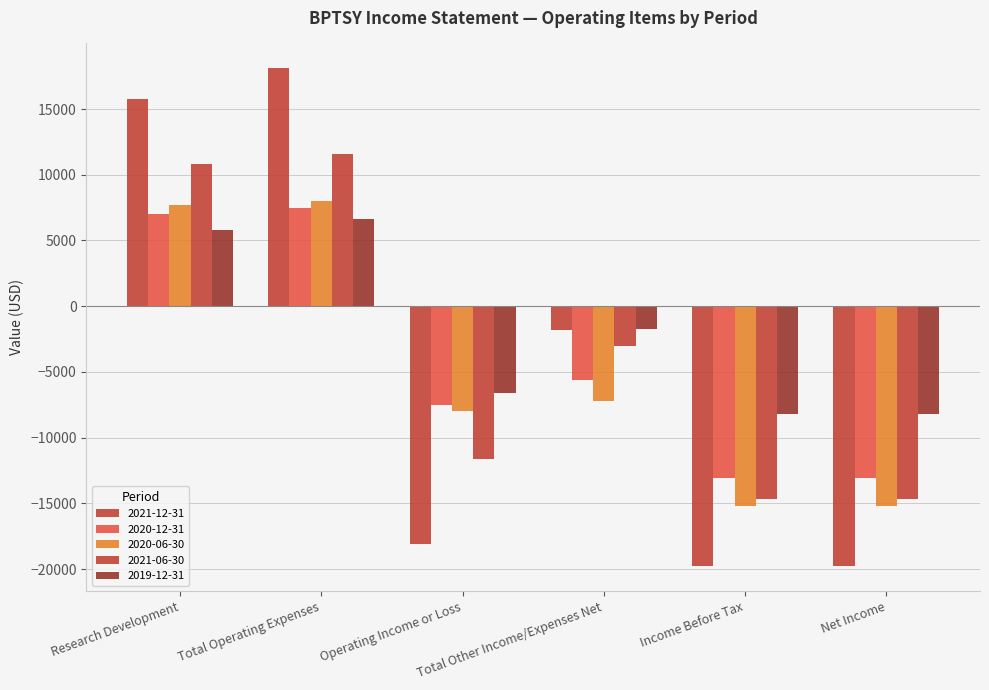

True or false: 2020-06-30 has a value of -2532 at Operating Income or Loss.

False